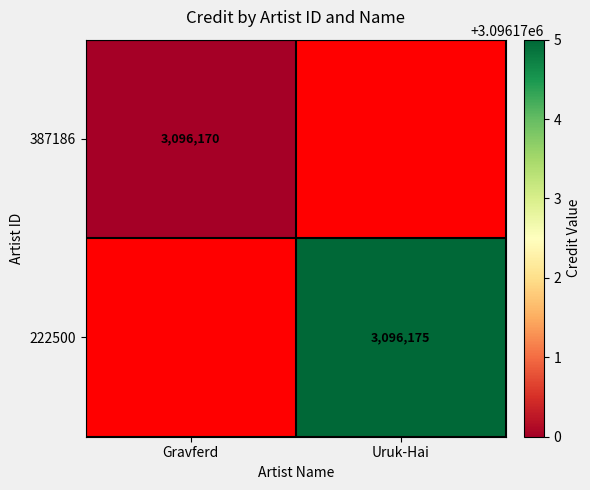

Which has a higher value, Gravferd or Uruk-Hai?

Uruk-Hai